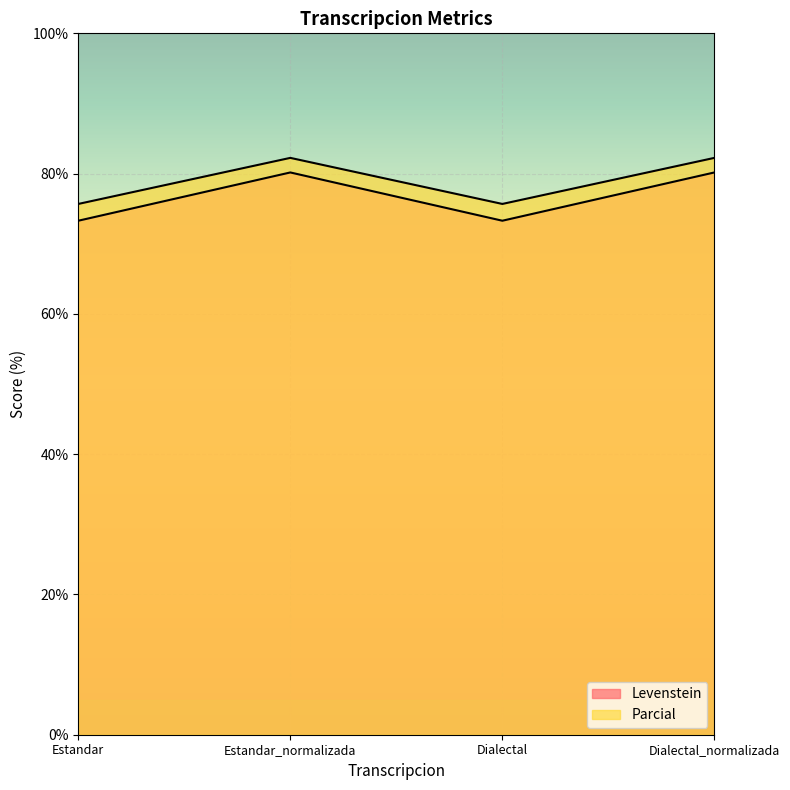

At which category does Levenstein reach its first local valley?

Dialectal